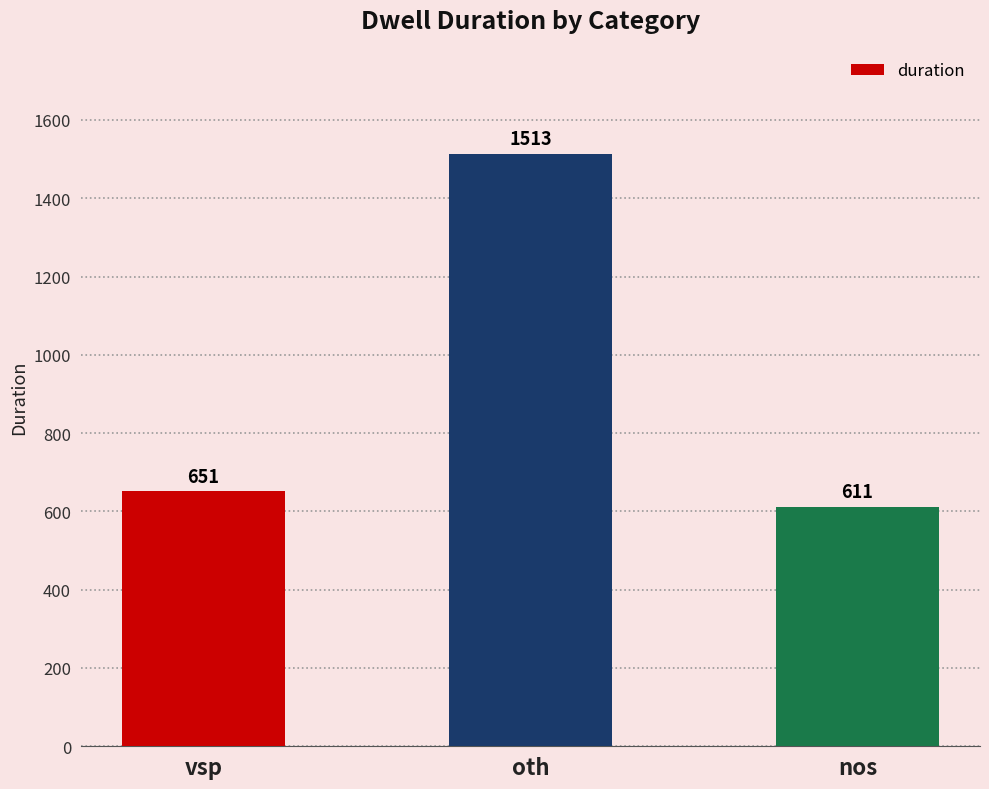

Are the bars horizontal?

No